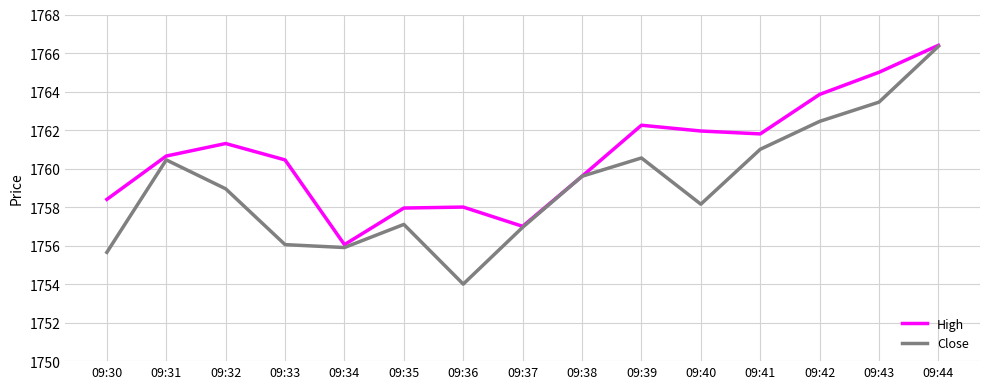

At which category is the sum across all series the highest?

09:44